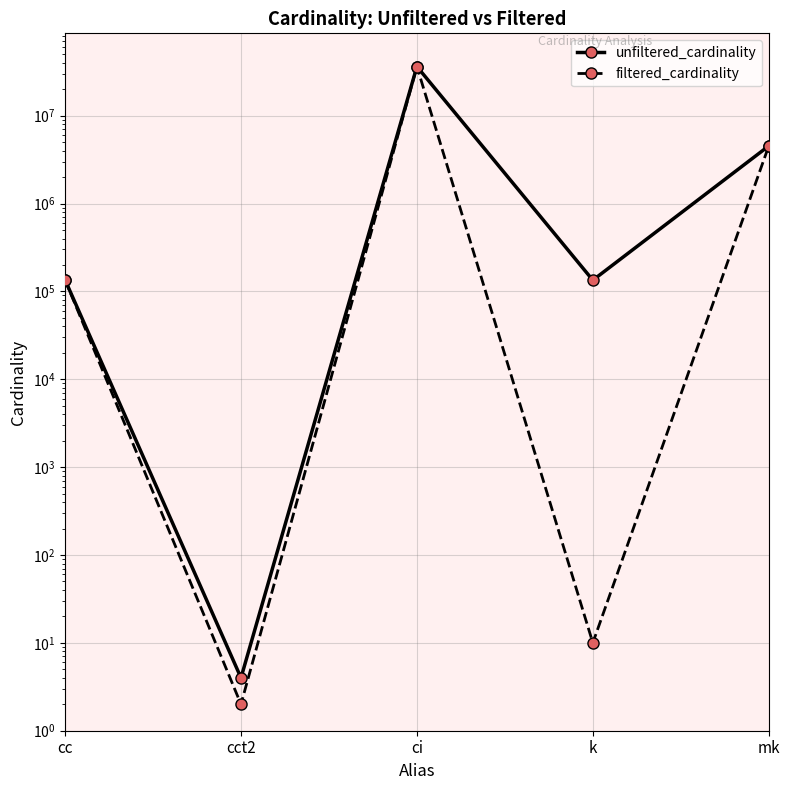

How many interior local valleys does the filtered_cardinality series have?

2